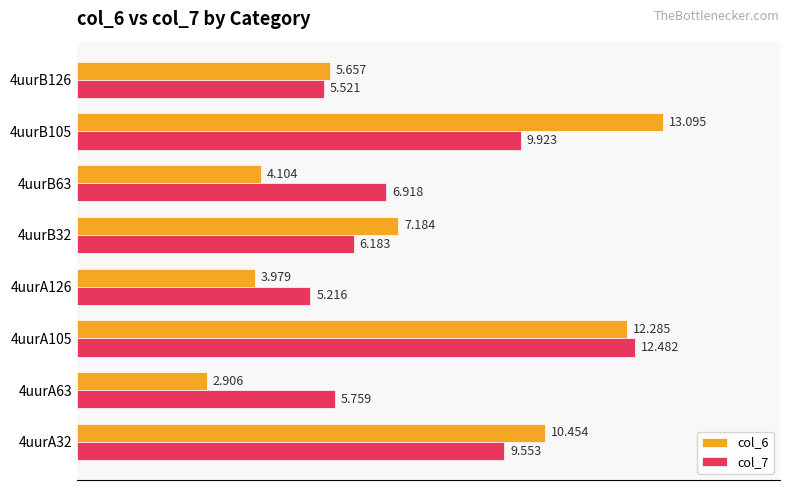

Is the value of col_7 at 4uurB105 greater than the value of col_6 at 4uurA105?

No